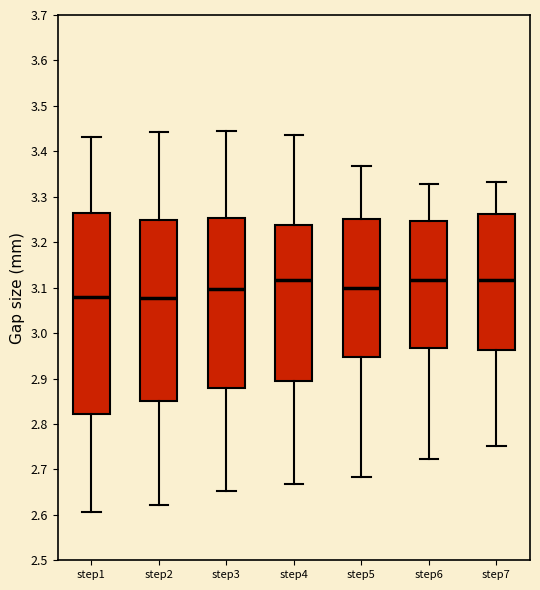

Where does the lower whisker of the box for step7 end on the y-axis? The values are not printed on the chart, so give them approximately, as read against the axis.

2.75